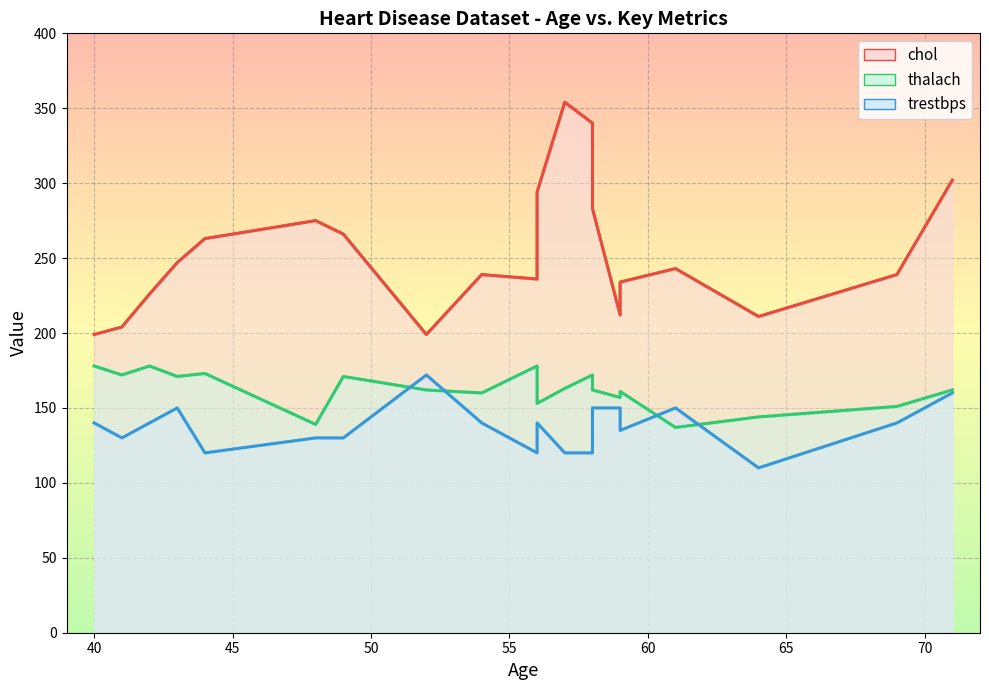

Is the value of thalach at 59 greater than the value of trestbps at 59?

Yes